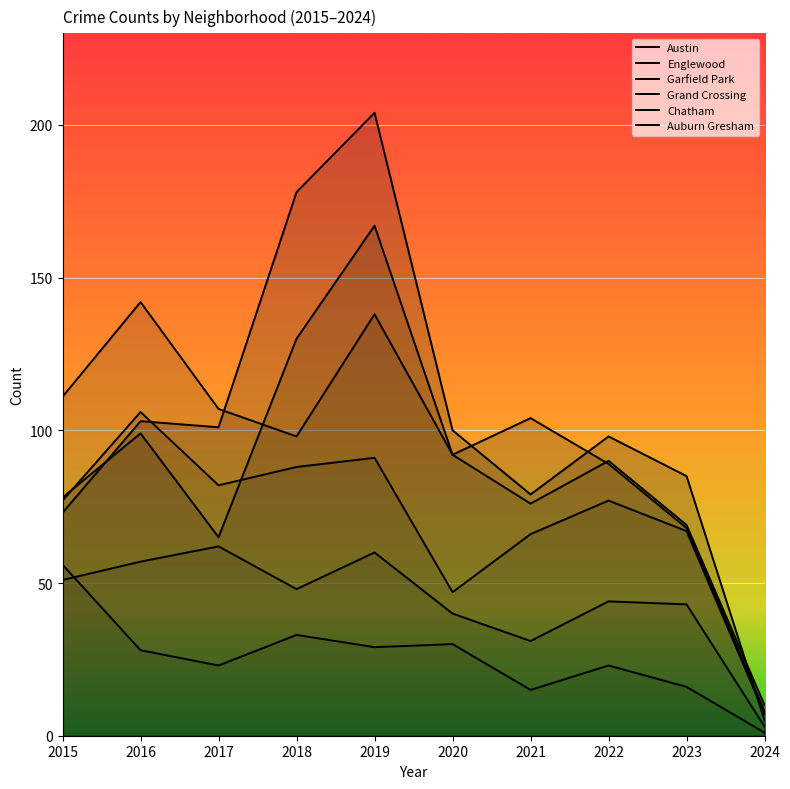

Is the value of Auburn Gresham at 2019 greater than the value of Grand Crossing at 2016?

No